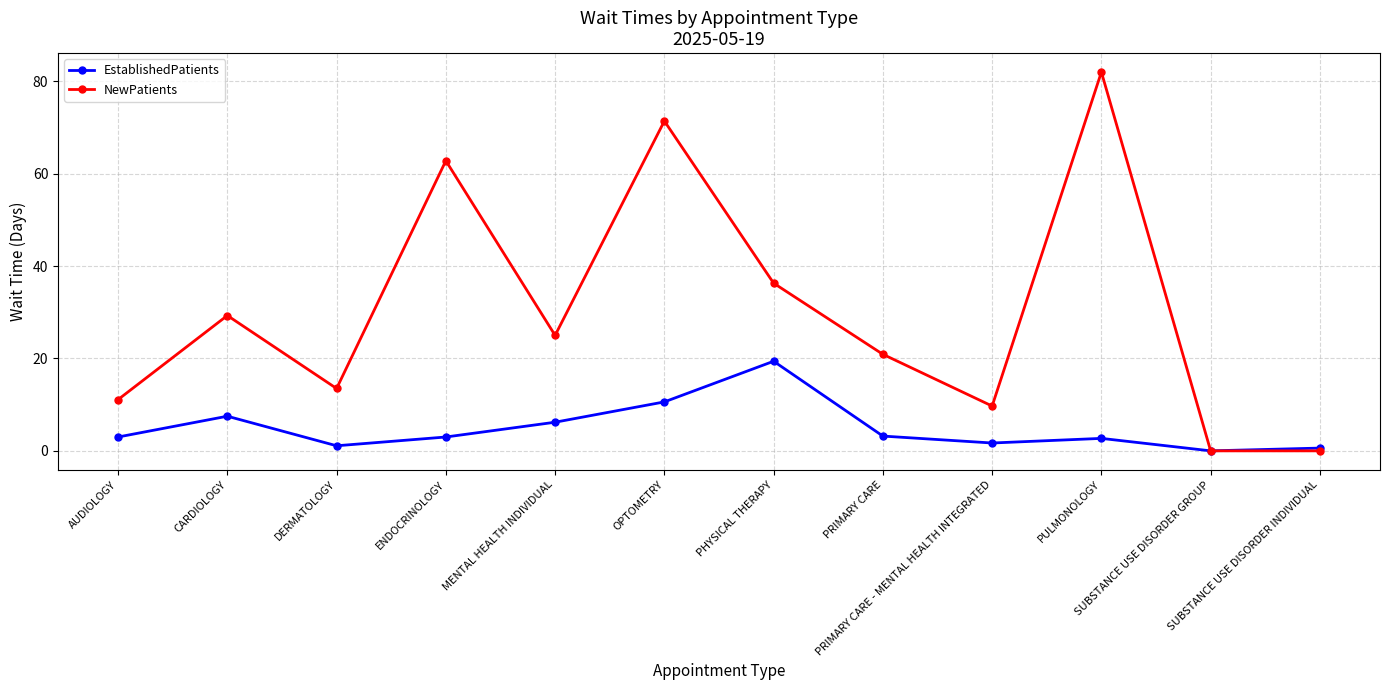

Is the value of NewPatients at SUBSTANCE USE DISORDER GROUP greater than the value of EstablishedPatients at PHYSICAL THERAPY?

No